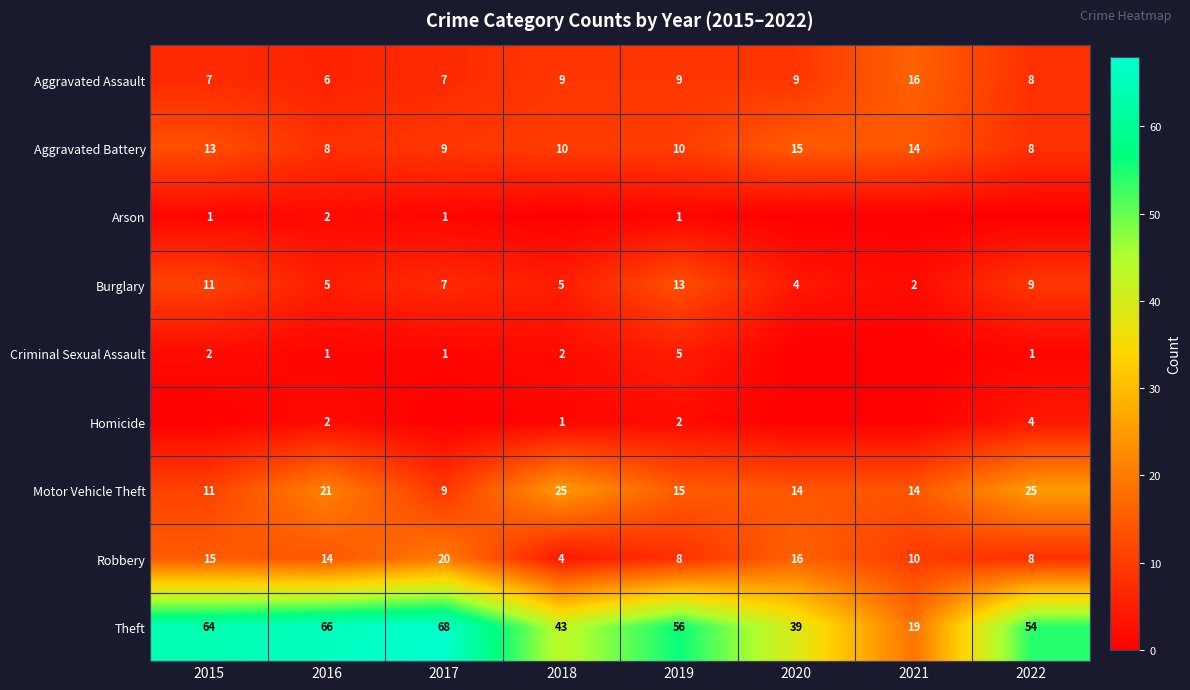

What is the spread (max minus min) of values at 2020?

39